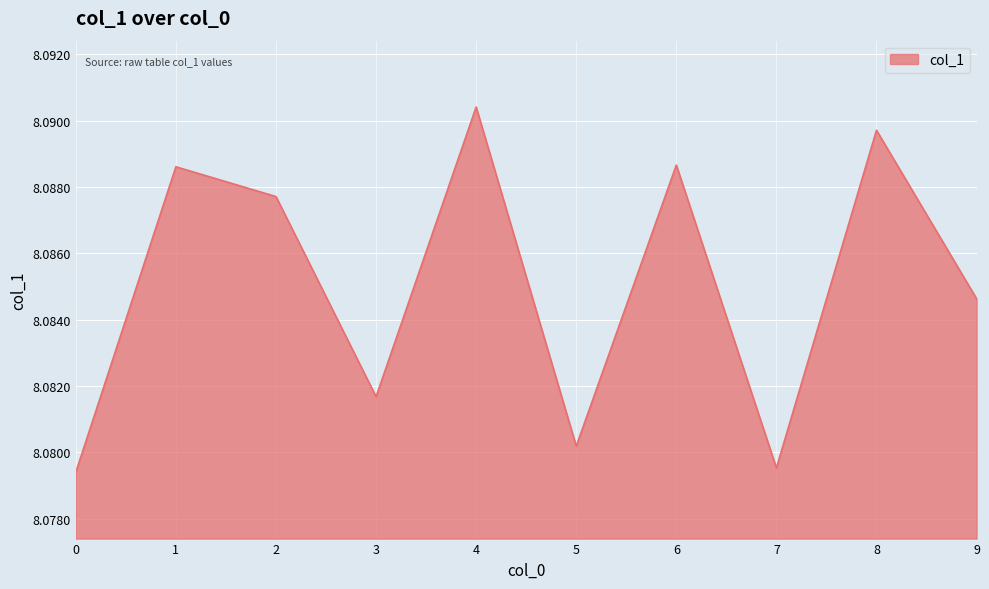

Approximately how many times larger is the value at 4 compared to 8?

1.0